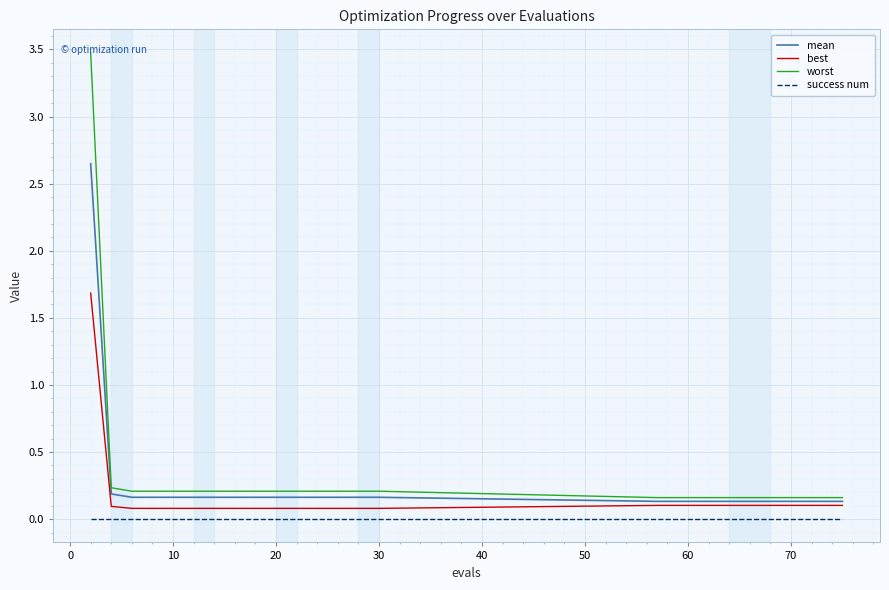

True or false: worst and success num intersect in this chart.

False